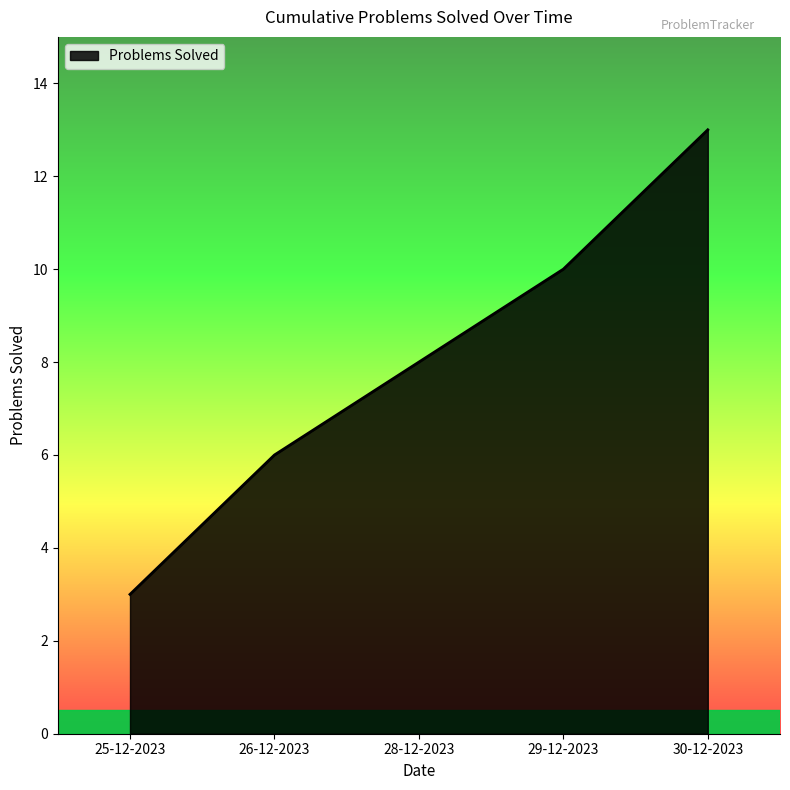

What is the difference between the second highest and minimum values?

7